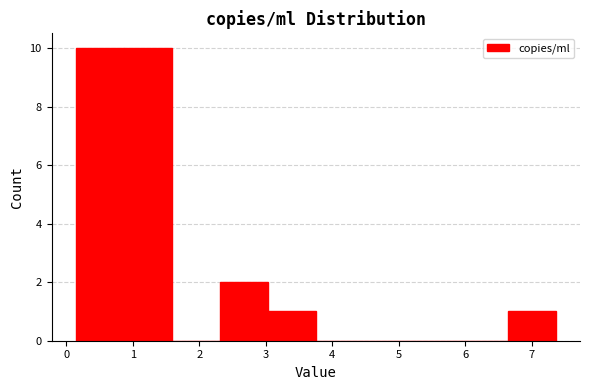

Reading left to right, transcribe this chart: for each bar, give the range it covers on the x-axis and its height. Neither the bar edges nor the heights are printed on the chart, so give them approximately, as read against the axes.

0.1 to 0.9: 10
0.9 to 1.6: 10
1.6 to 2.3: 0
2.3 to 3.0: 2
3.0 to 3.8: 1
3.8 to 4.5: 0
4.5 to 5.2: 0
5.2 to 5.9: 0
5.9 to 6.6: 0
6.6 to 7.4: 1